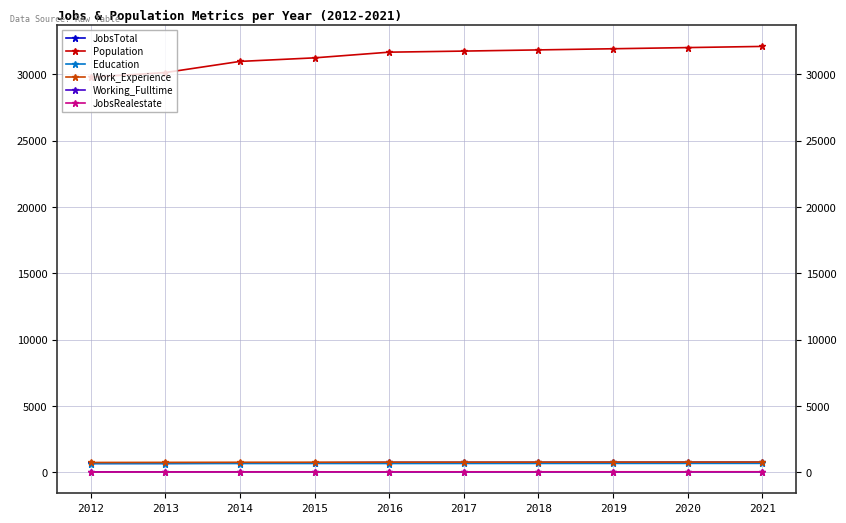

Which series has the largest range (max minus min)?

Population